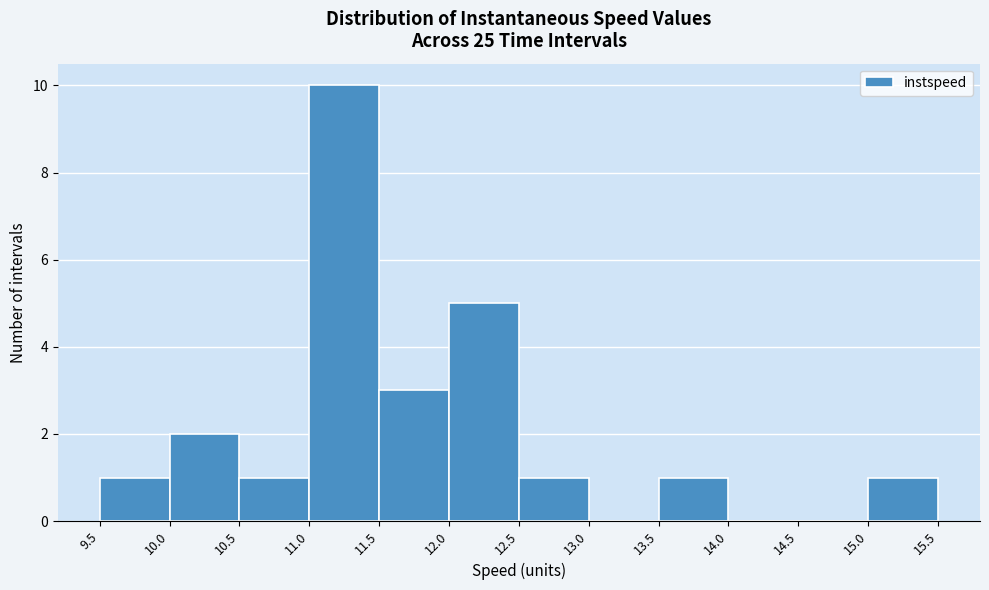

Reading left to right, transcribe this chart: for each bar, give the range it covers on the x-axis and its height. The values are not printed on the chart, so give them approximately, as read against the axis.

9.5 to 10.0: 1
10.0 to 10.5: 2
10.5 to 11.0: 1
11.0 to 11.5: 10
11.5 to 12.0: 3
12.0 to 12.5: 5
12.5 to 13.0: 1
13.0 to 13.5: 0
13.5 to 14.0: 1
14.0 to 14.5: 0
14.5 to 15.0: 0
15.0 to 15.5: 1